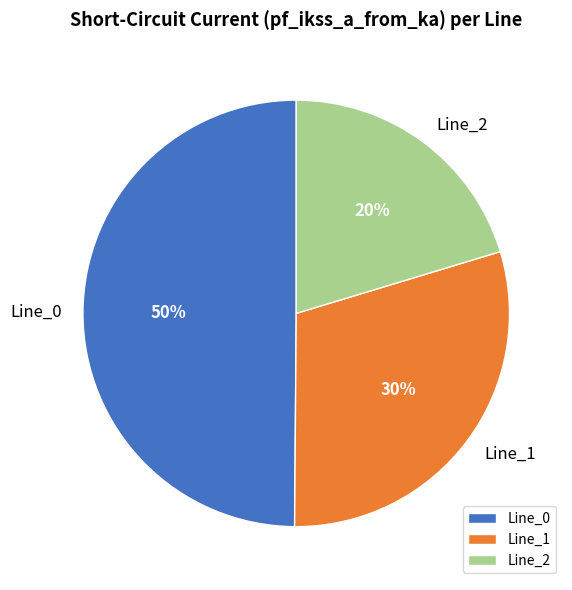

To the nearest percent, what is the average slice percentage?

33%